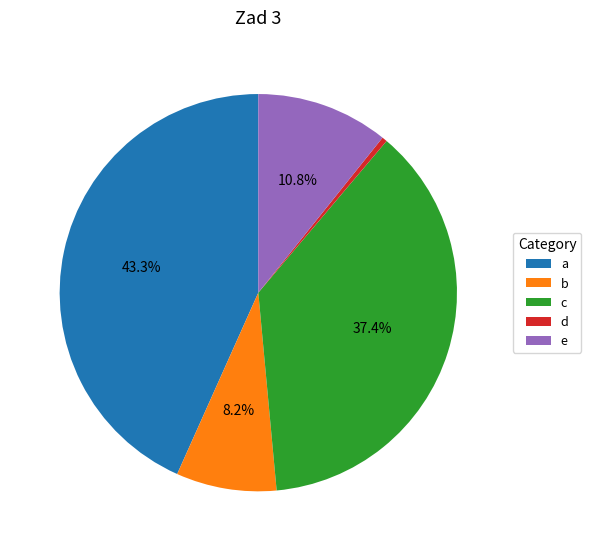

How many segments does this pie chart have?

5